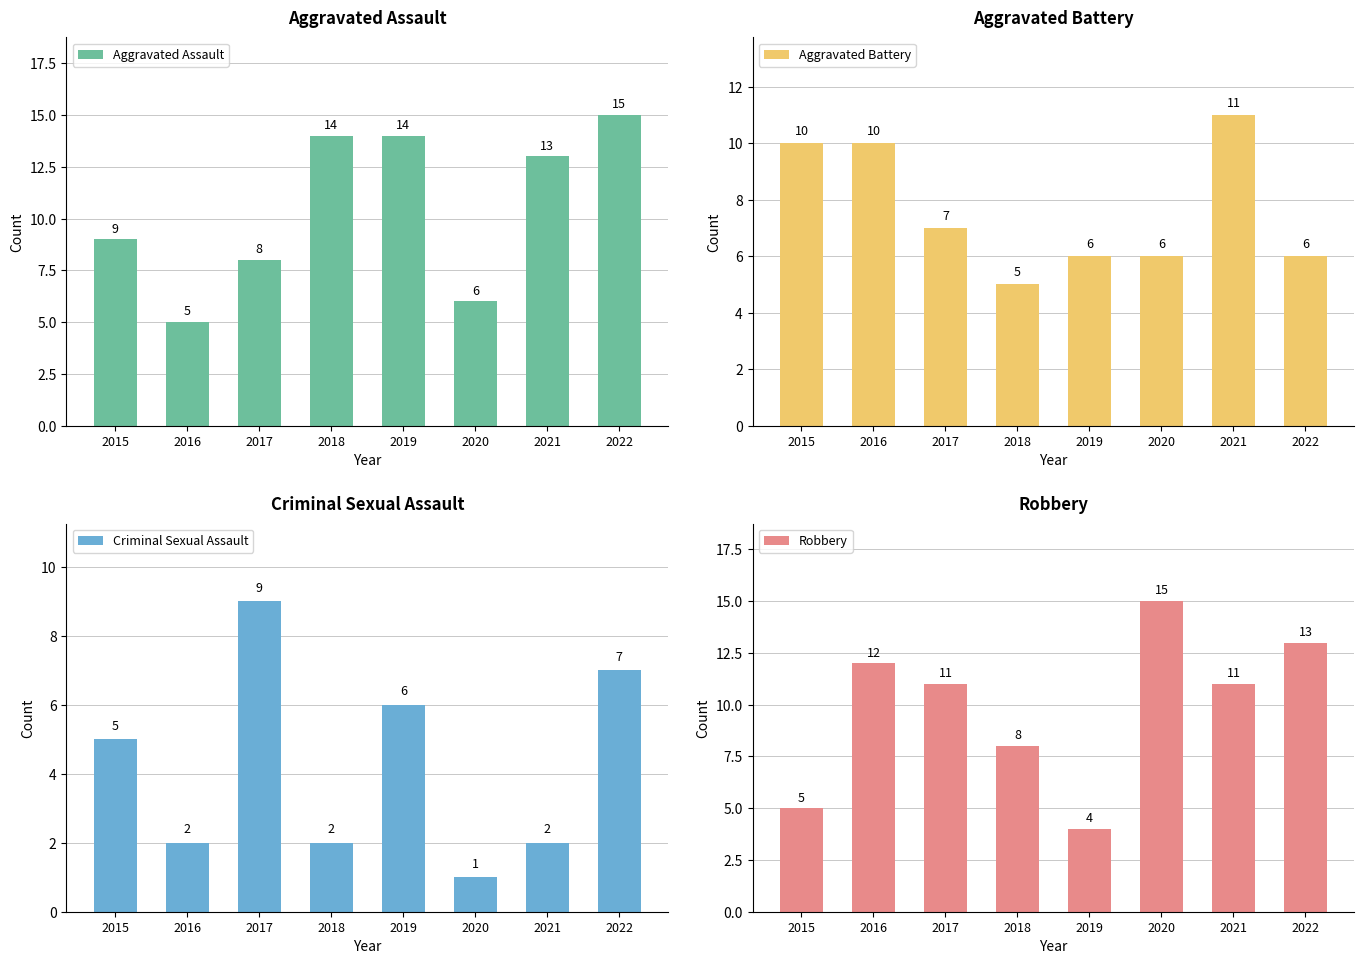

What is the average value of the Aggravated Battery series?

8